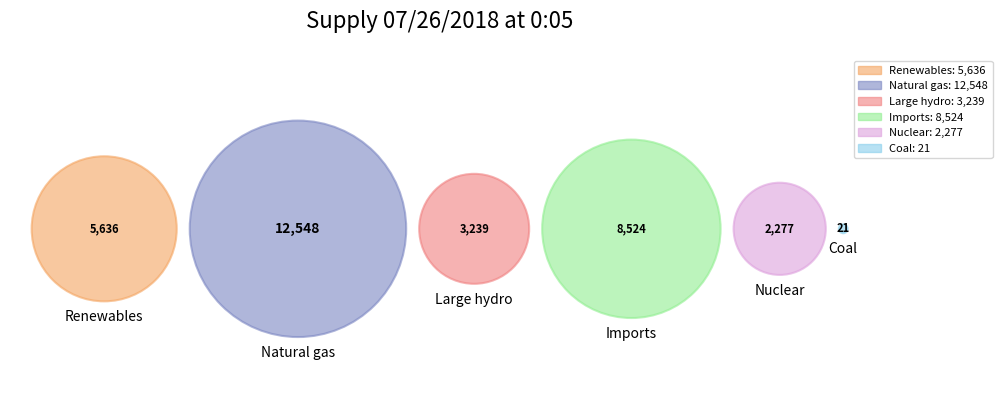

To the nearest percent, what is the difference between the largest and smallest slice percentages?

39%